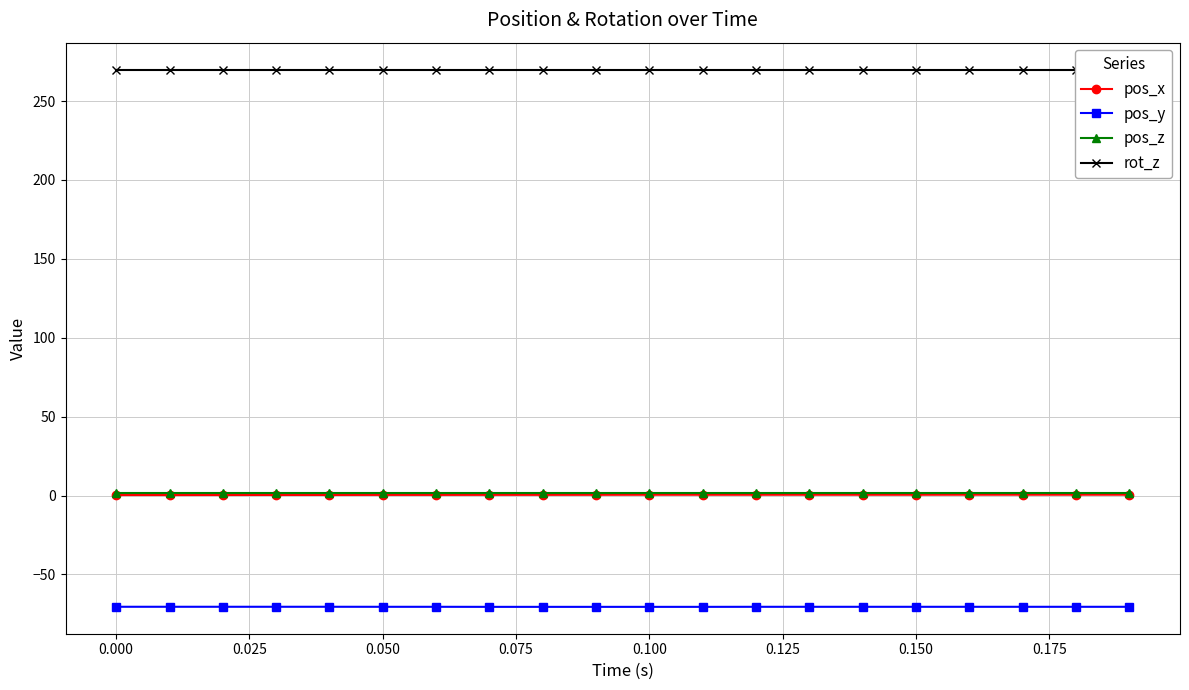

True or false: pos_y and pos_z intersect in this chart.

False